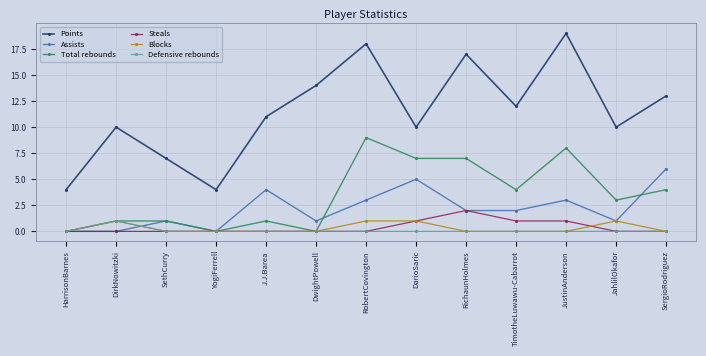

What is the value of the Points point at the 6th from the left?

14